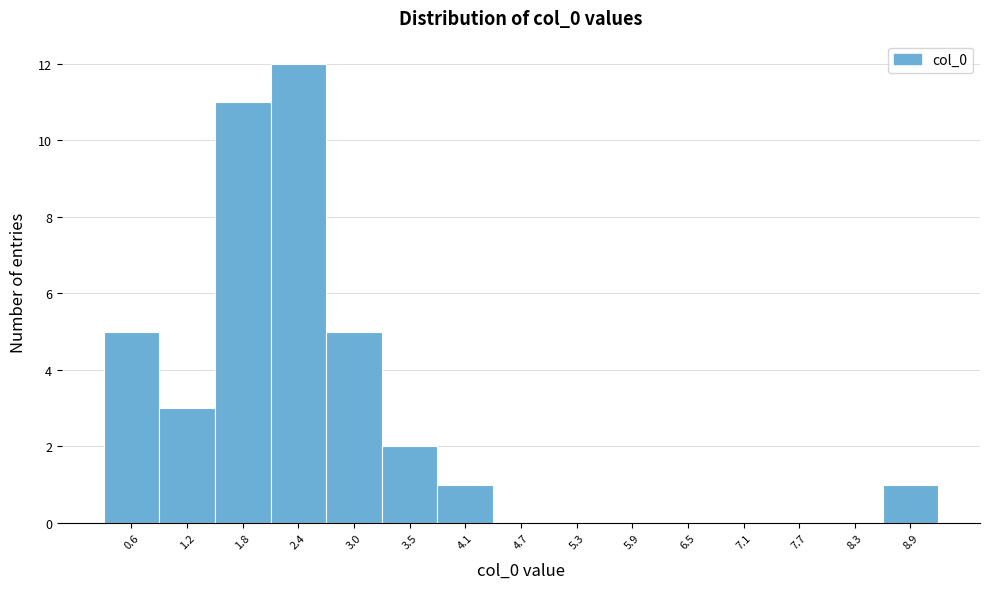

What is the height of the bar covering 2.7 to 3.2 on the x-axis? Neither the bar edges nor the heights are printed on the chart, so give them approximately, as read against the axes.

5